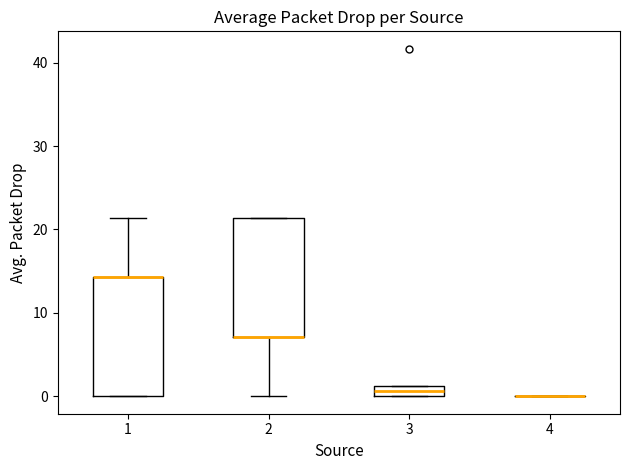

Where does the lower whisker of the box at x = 2 end on the y-axis? The values are not printed on the chart, so give them approximately, as read against the axis.

0